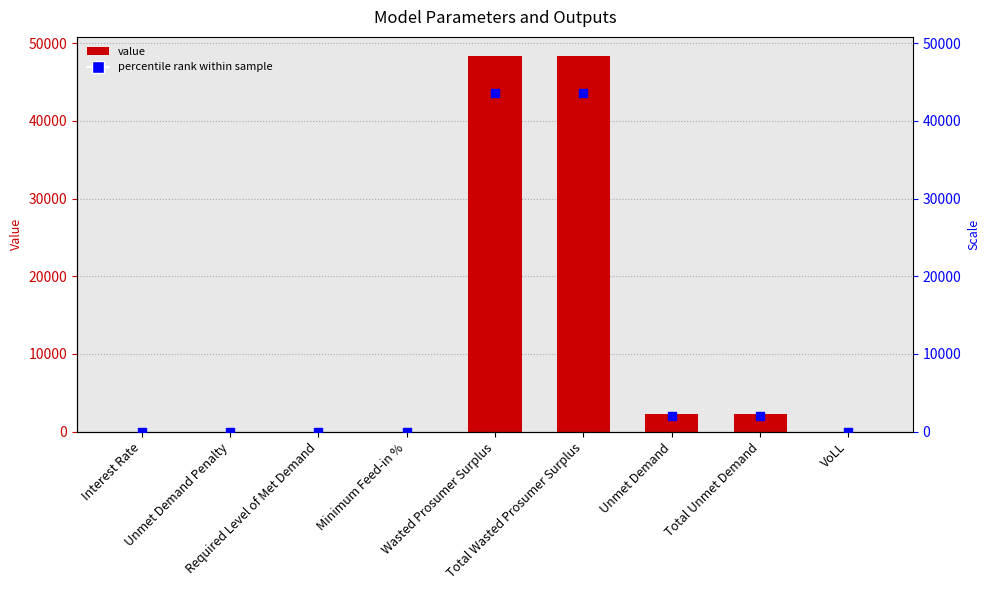

At which category is the sum across all series the highest?

Wasted Prosumer Surplus